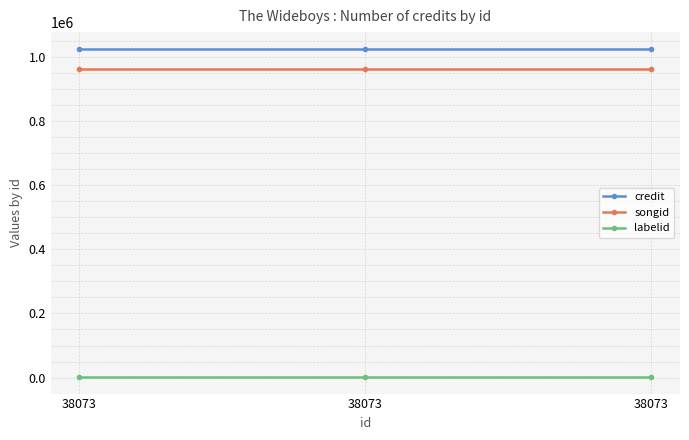

At which category does the chart reach its peak across all series?

38073